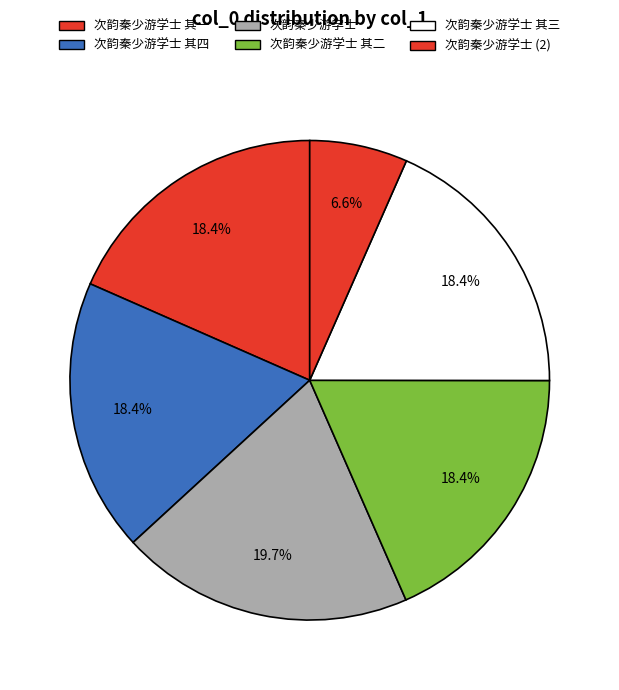

What is the change in value from 次韵秦少游学士 其四 to 次韵秦少游学士?

-675641